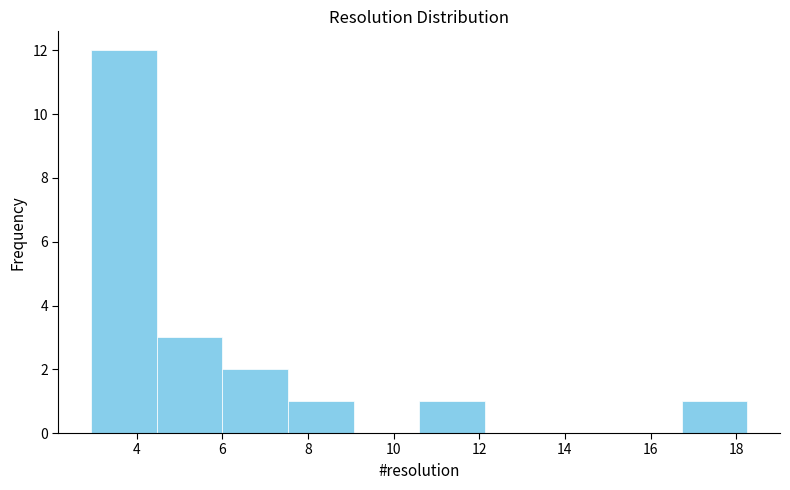

Reading left to right, list every bar in this chart as the range it spans on the x-axis followed by its height. Neither the bar edges nor the heights are printed on the chart, so give them approximately, as read against the axes.

3.0 to 4.4: 12
4.4 to 6.0: 3
6.0 to 7.6: 2
7.6 to 9.0: 1
9.0 to 10.6: 0
10.6 to 12.2: 1
12.2 to 13.6: 0
13.6 to 15.2: 0
15.2 to 16.8: 0
16.8 to 18.2: 1